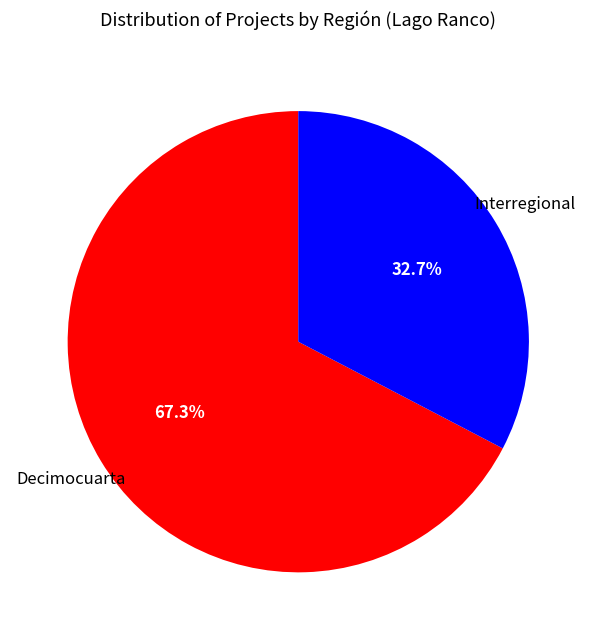

Does any single category account for the majority?

Yes